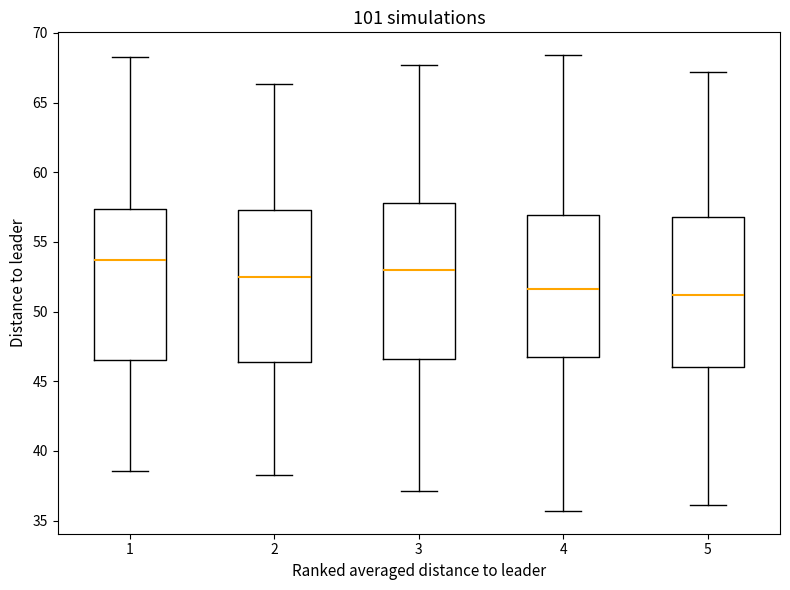

Reading left to right, read every box against the y-axis: the position of its median line, the range the box covers, and the ends of its whiskers. The values are not printed on the chart, so give them approximately, as read against the axis.

1: median 53.5, box 46.5 to 57.5, whiskers 38.5 to 68.5
2: median 52.5, box 46.5 to 57.5, whiskers 38.5 to 66.5
3: median 53.0, box 46.5 to 58.0, whiskers 37.0 to 67.5
4: median 51.5, box 47.0 to 57.0, whiskers 35.5 to 68.5
5: median 51.0, box 46.0 to 57.0, whiskers 36.0 to 67.0